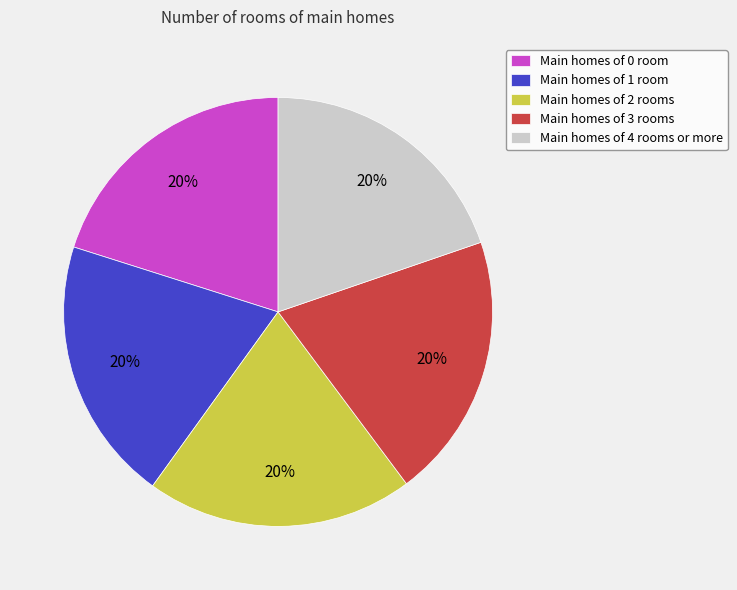

Does Main homes of 1 room account for over 50% of the chart?

No